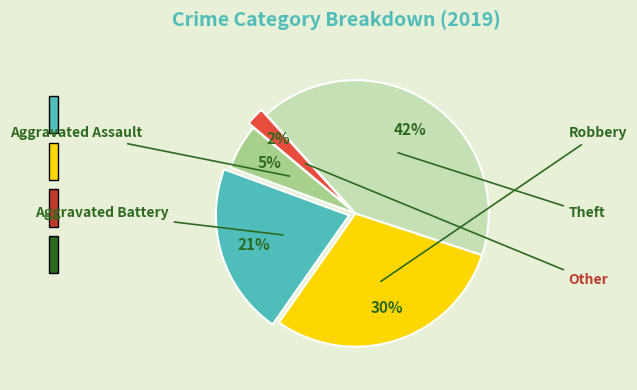

How many slices are in this pie chart?

5